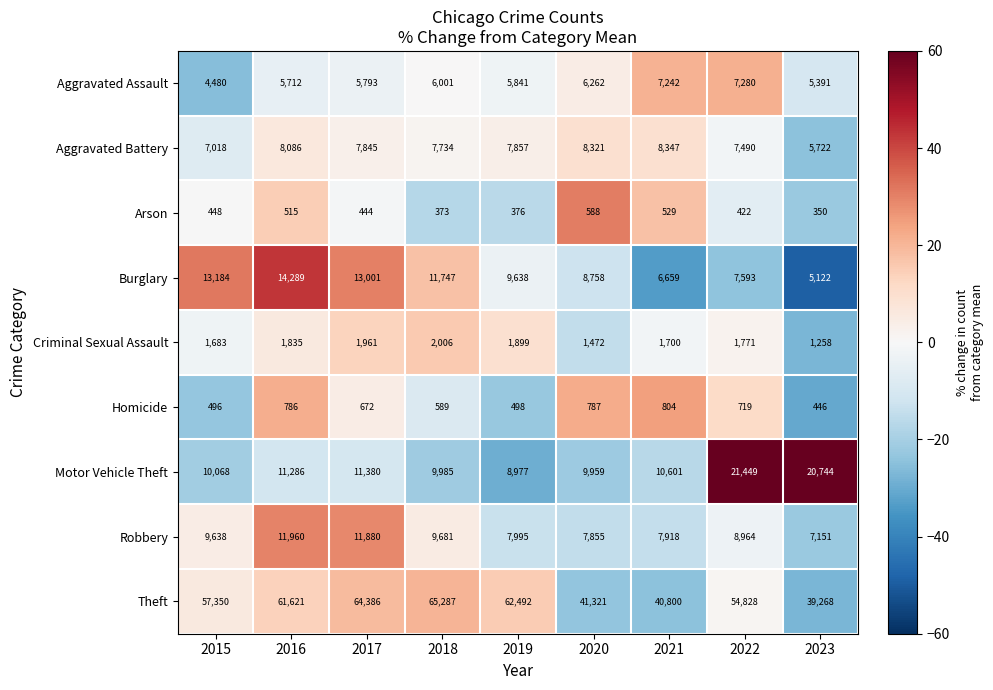

What is the sum of all Arson values?

4045